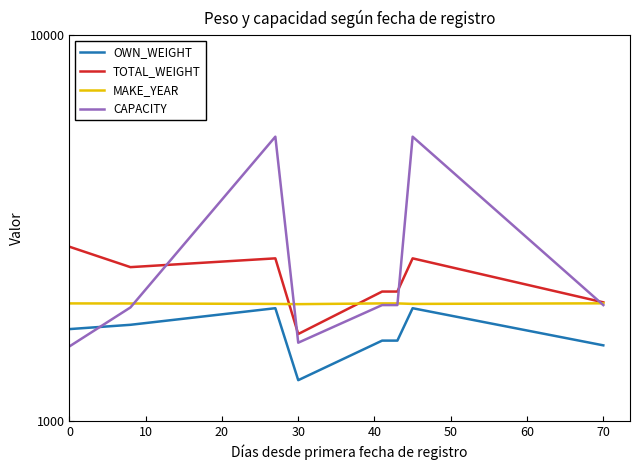

In TOTAL_WEIGHT, how many points are higher than both neighbors (excluding endpoints)?

2